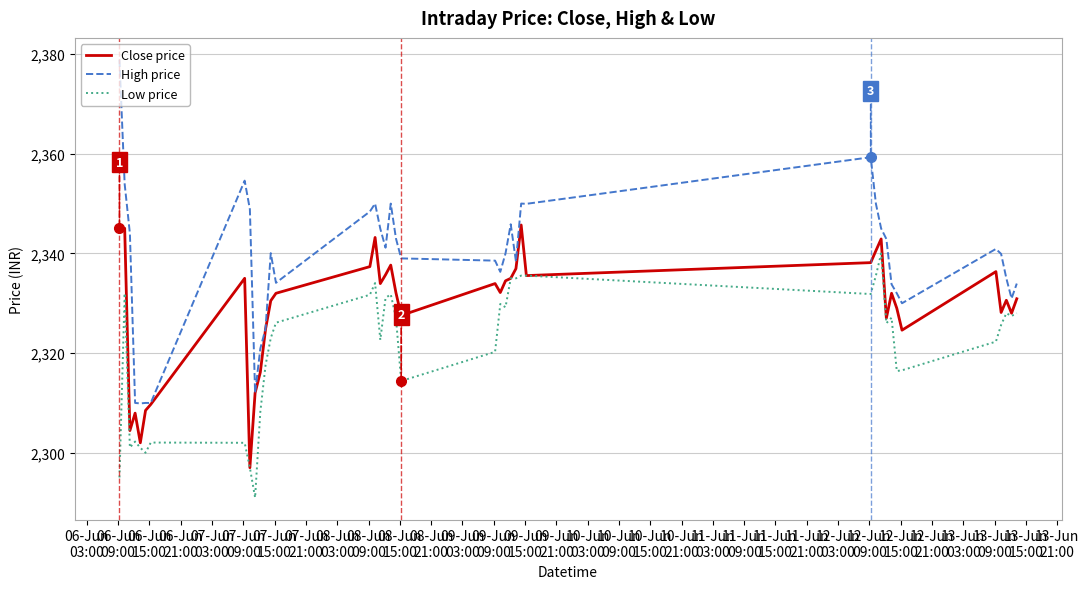

What is the highest value of the Low price series?

2340.0